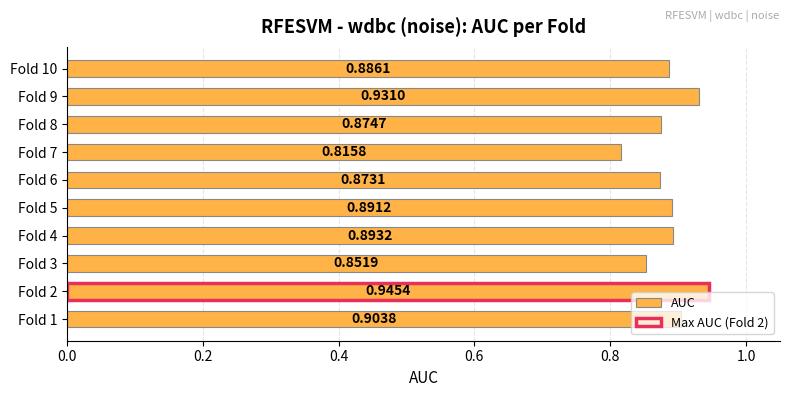

What is the greatest value displayed?

0.9